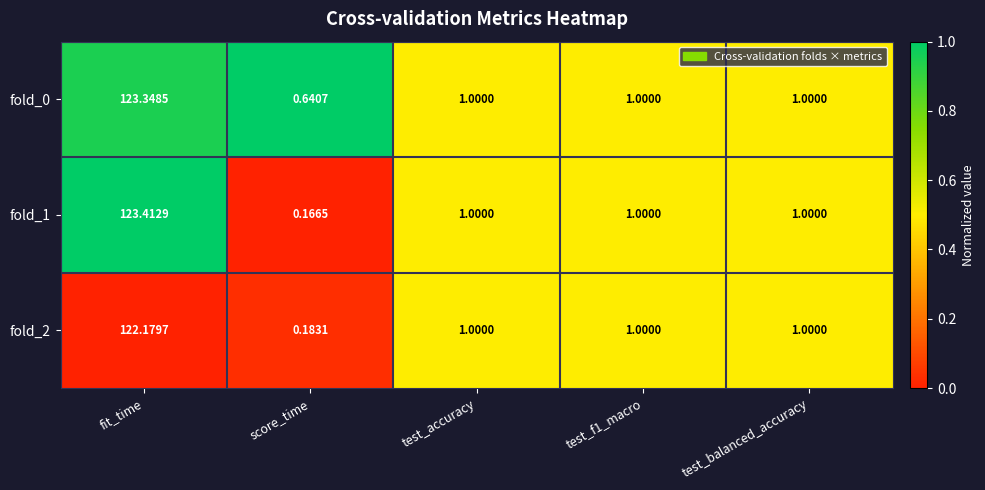

What is the difference between the highest and lowest values at score_time?

0.5